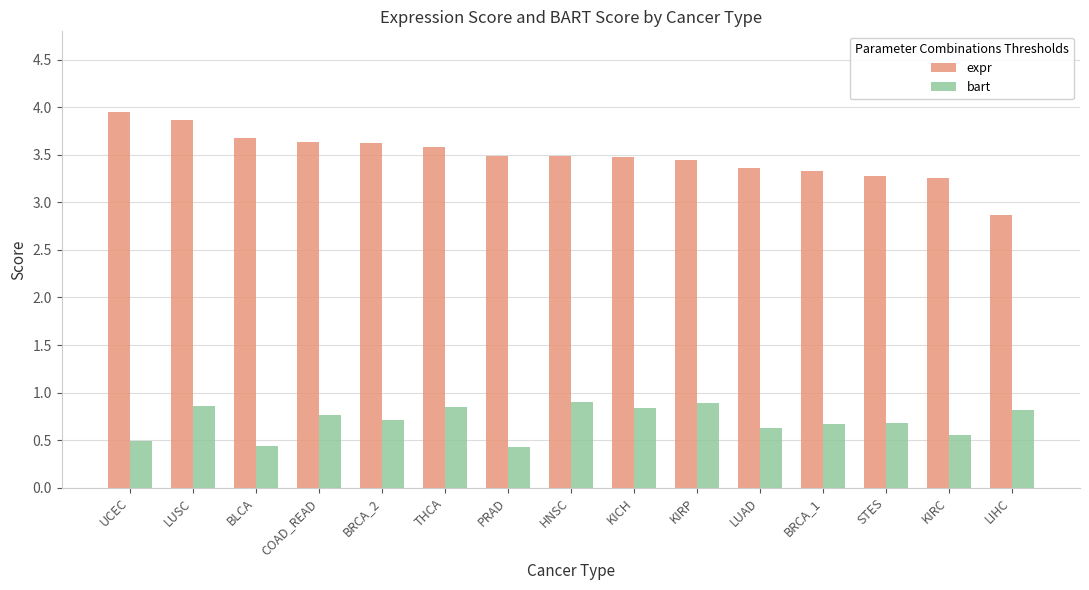

What is the minimum value for bart?

0.4